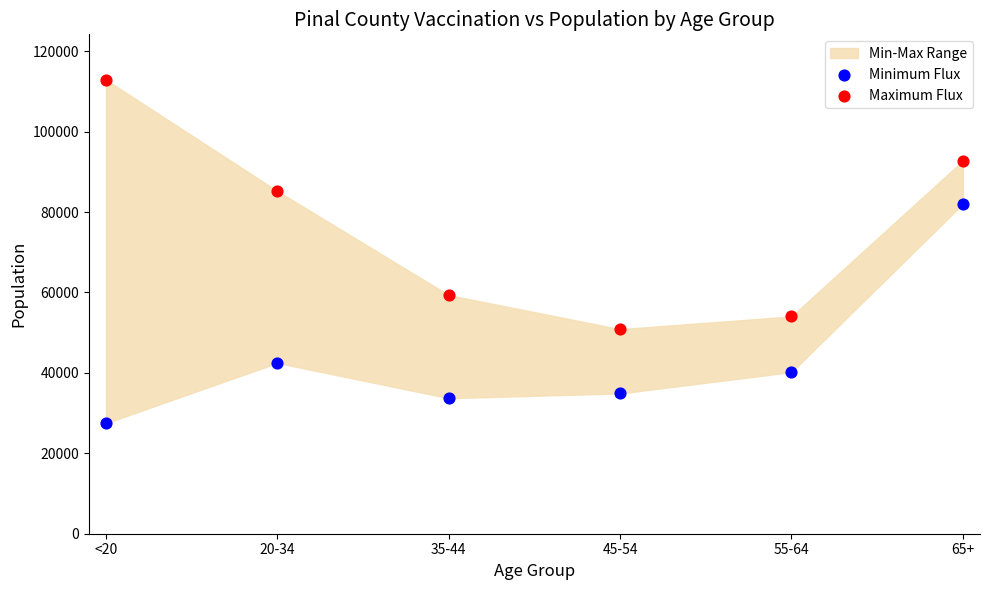

Across all data points, what is the average Y value?

59668